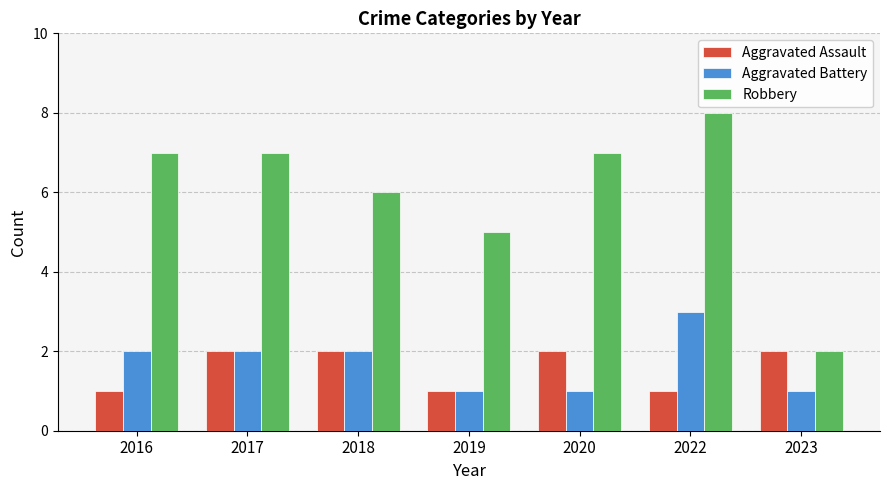

What is the average value of the Aggravated Assault series?

2